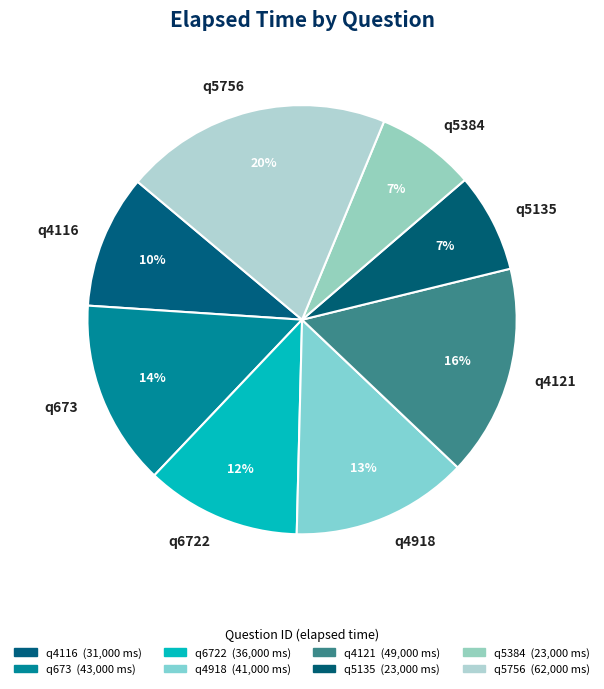

Count the number of slices in the pie.

8